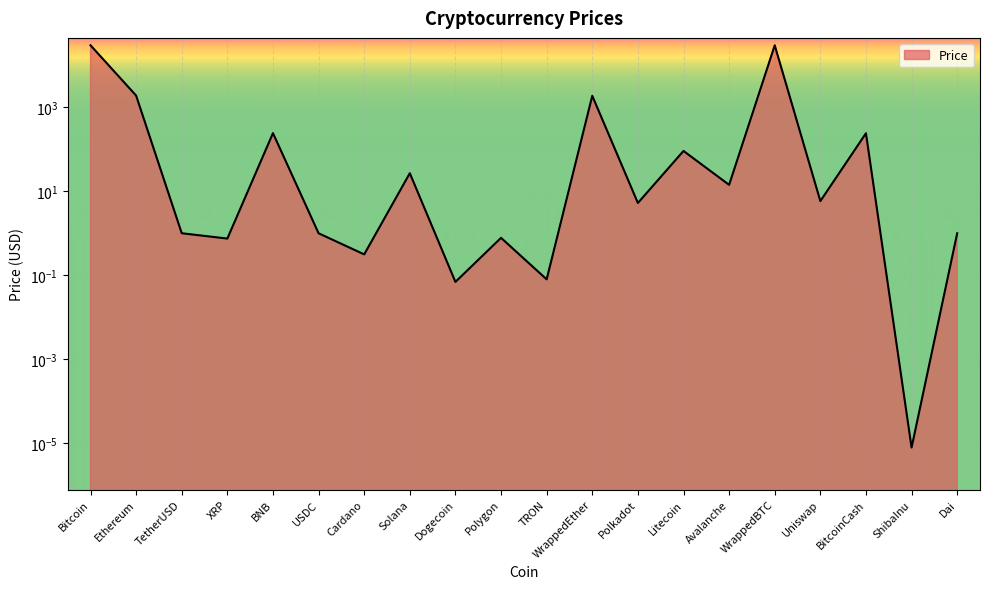

What position from the left is USDC?

6